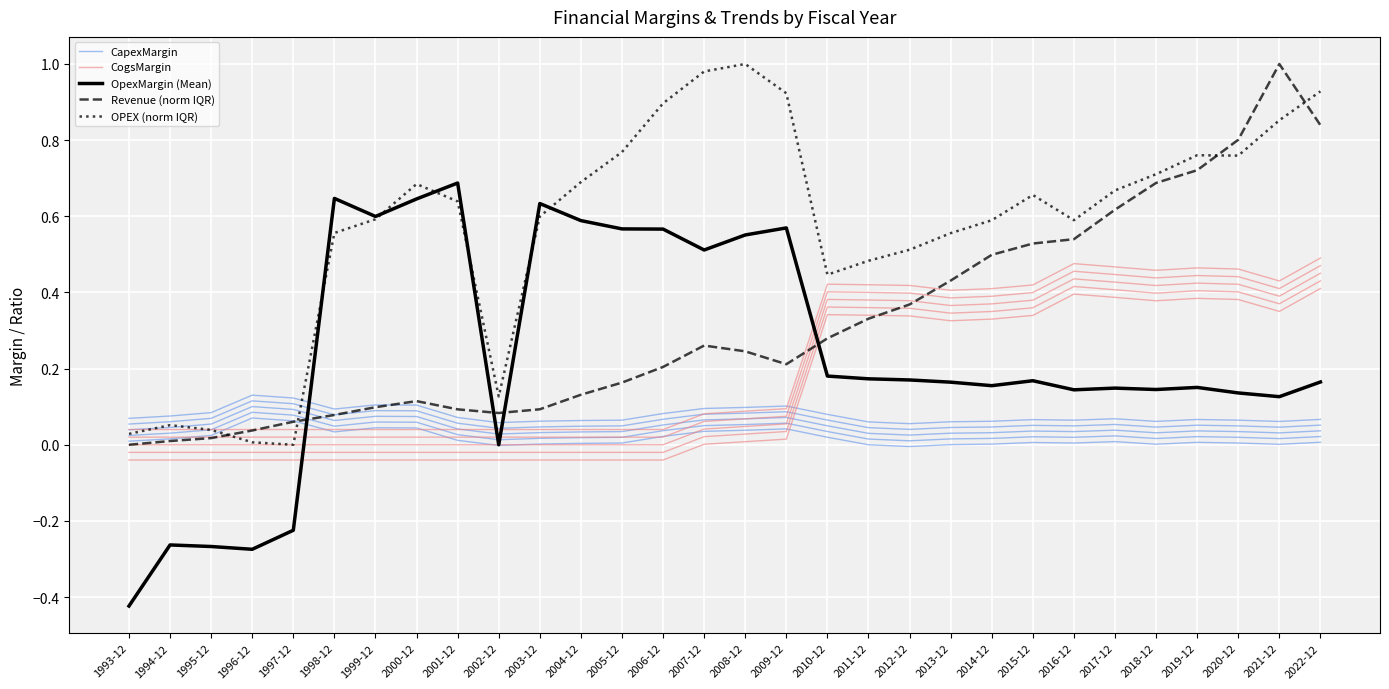

What is the total value across all series at 2011-12?

1.3